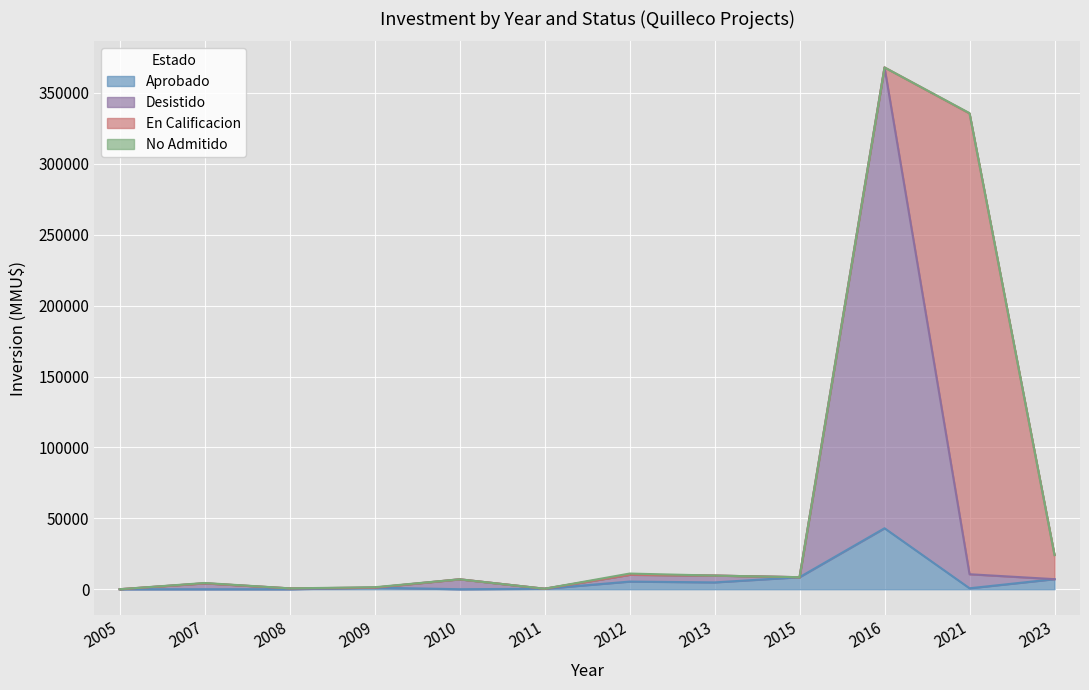

Is it true that Aprobado equals 333 at 2011?

True